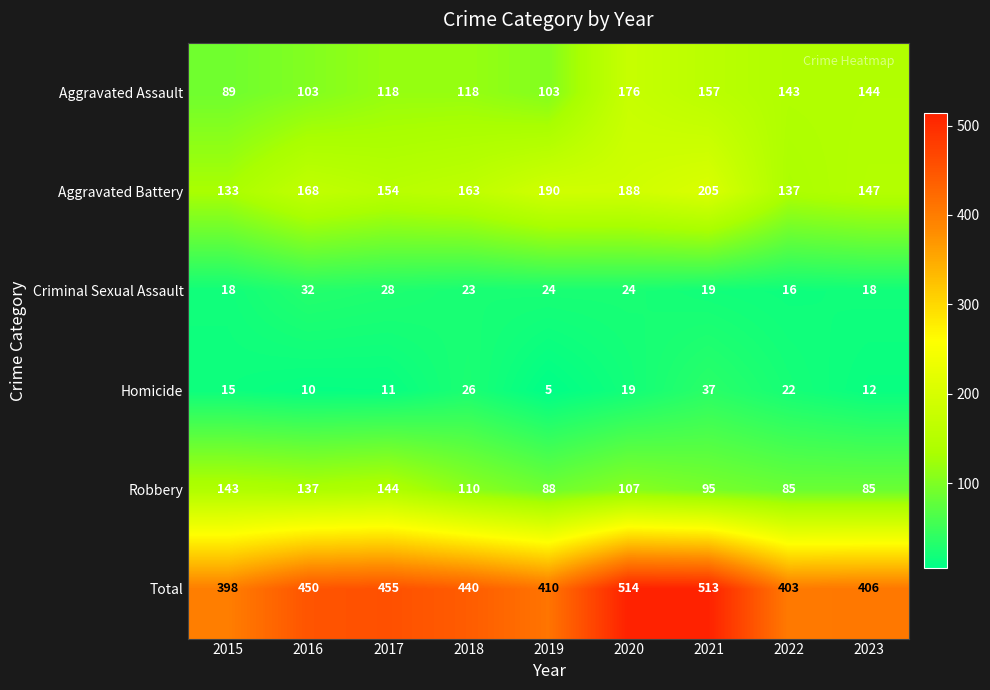

Rank the series at 2023 from highest to lowest value.

Total, Aggravated Battery, Aggravated Assault, Robbery, Criminal Sexual Assault, Homicide